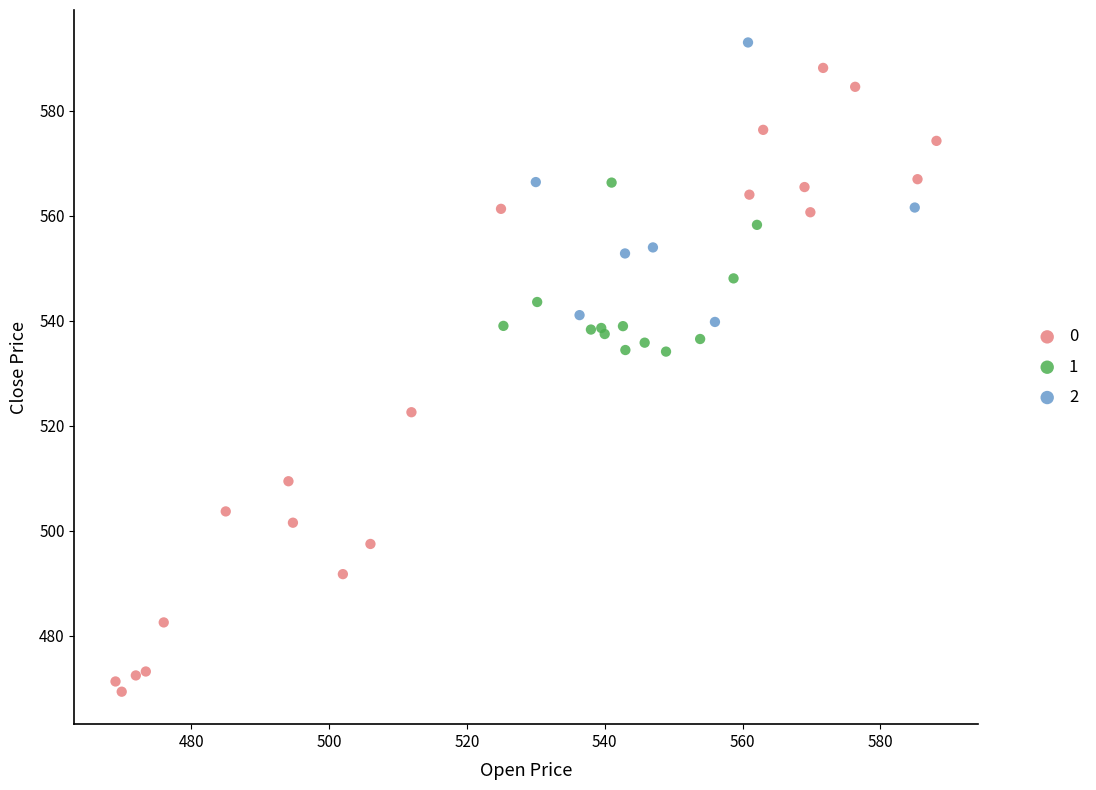

What are all the series names shown in the legend?

0, 1, 2